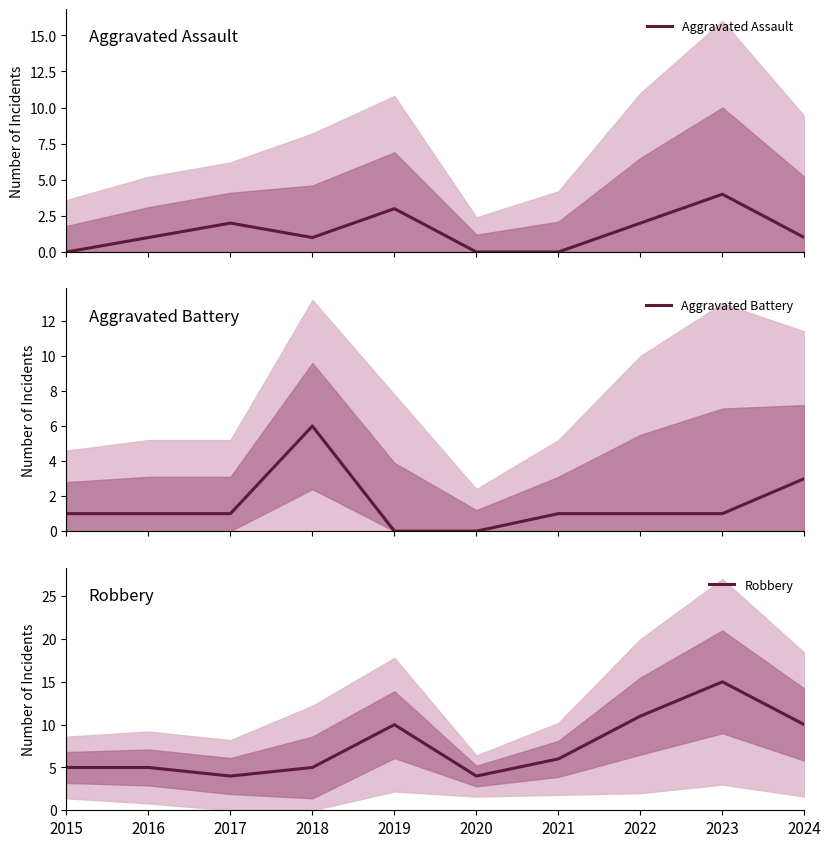

How many data points does each series have?

10